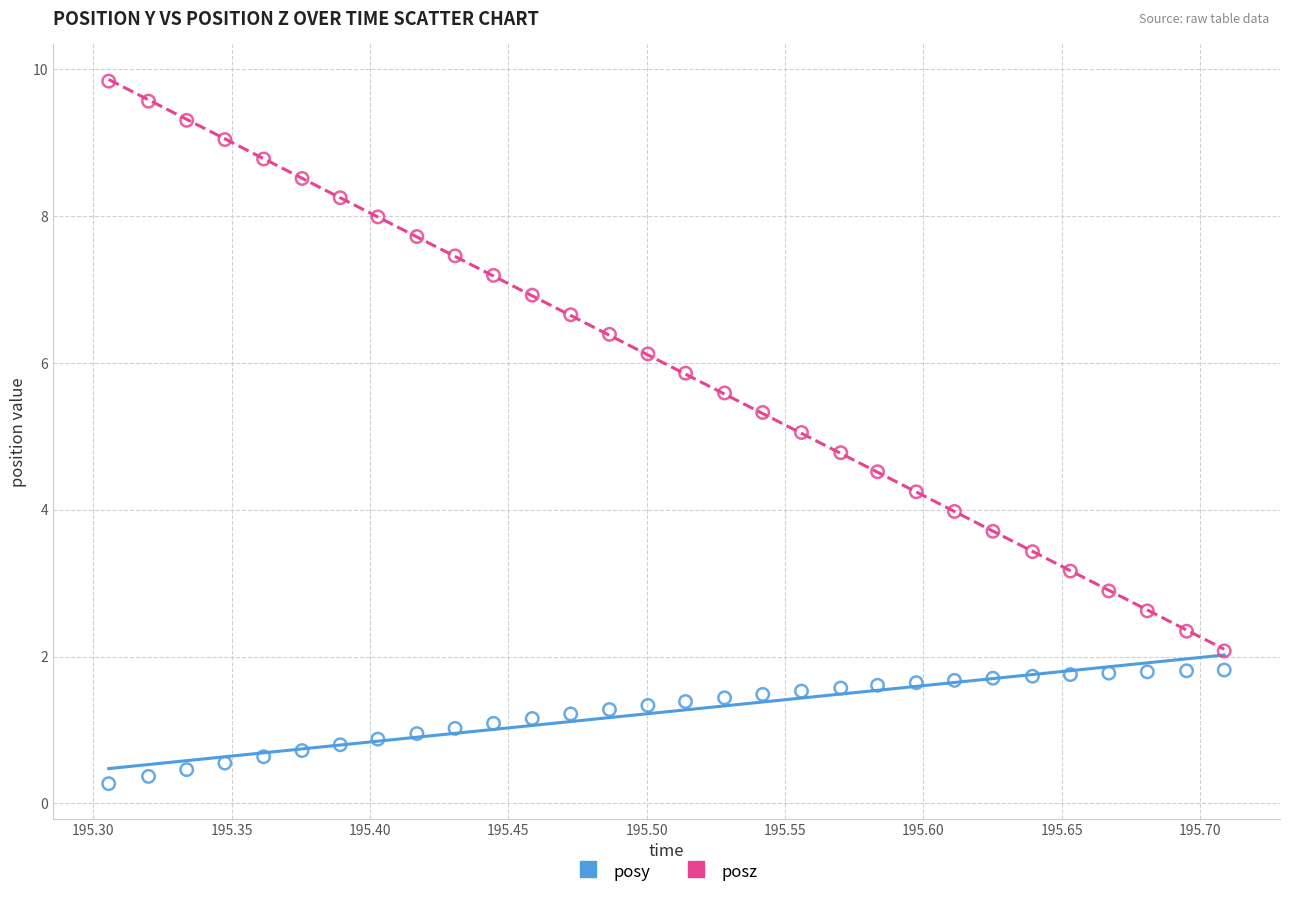

What are all the series names shown in the legend?

posy, posz